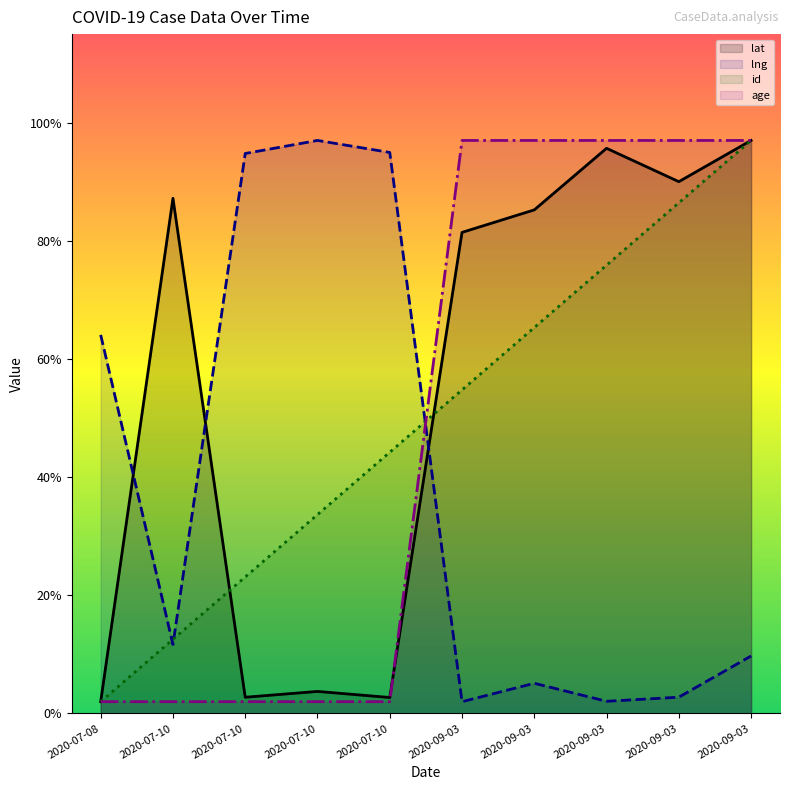

What is the total value across all series at 2020-07-10?

113.4